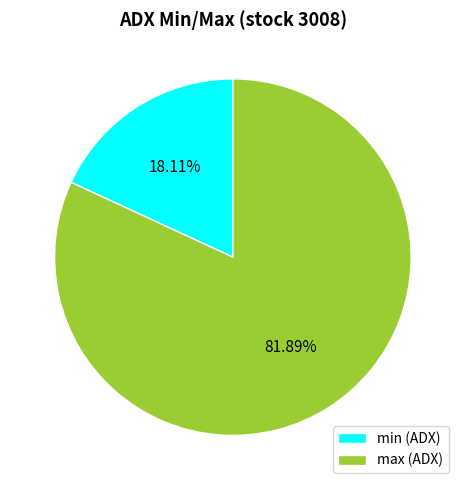

To the nearest percent, what portion does min represent?

18%